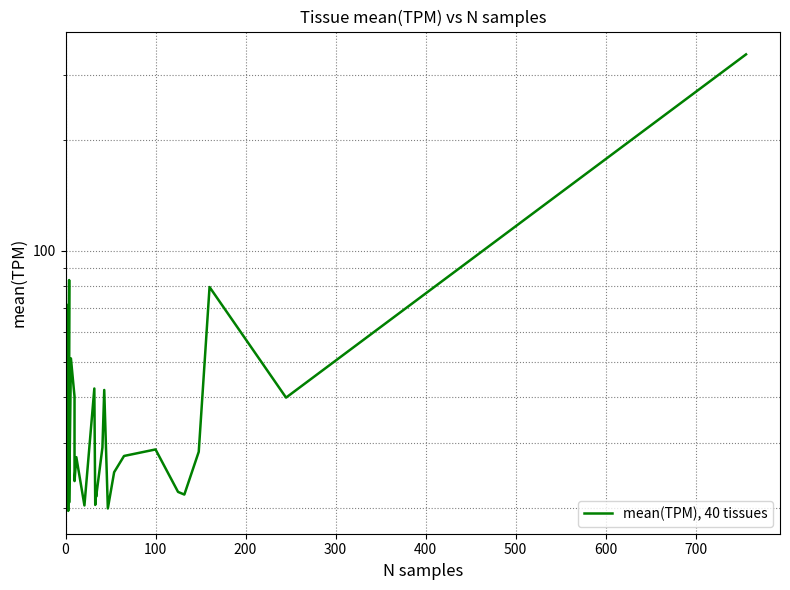

How many data points are less than 27?

19